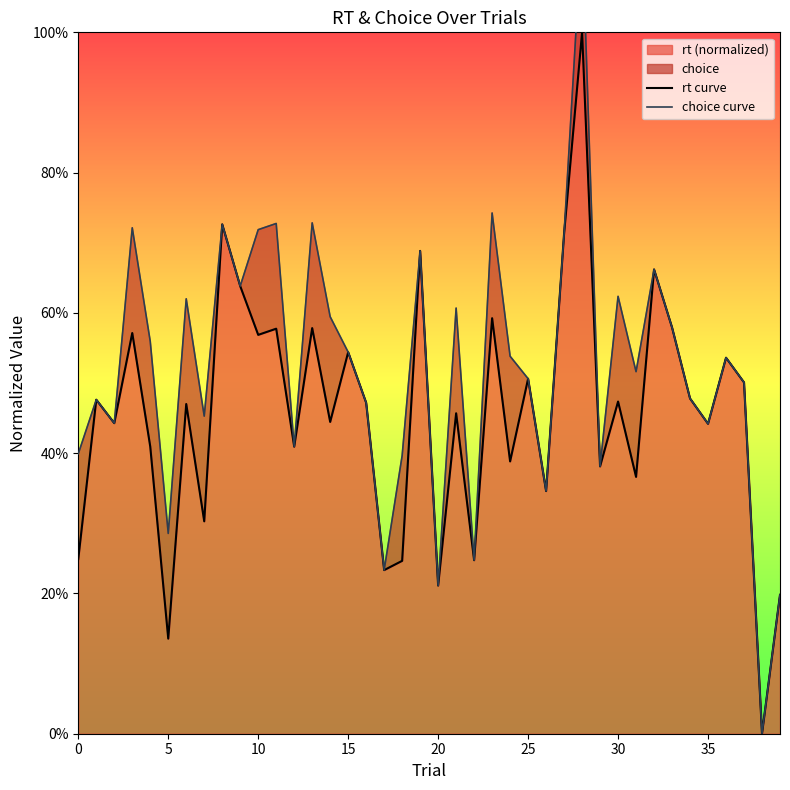

How many lines are shown in the chart?

2